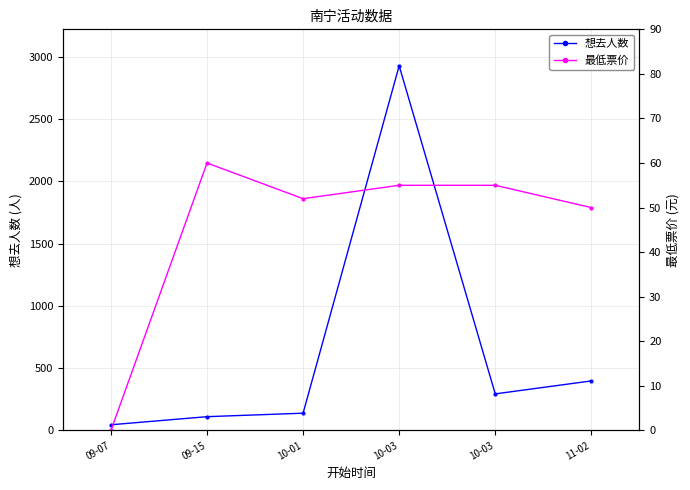

What is the label of the 6th point from the right?

09-07